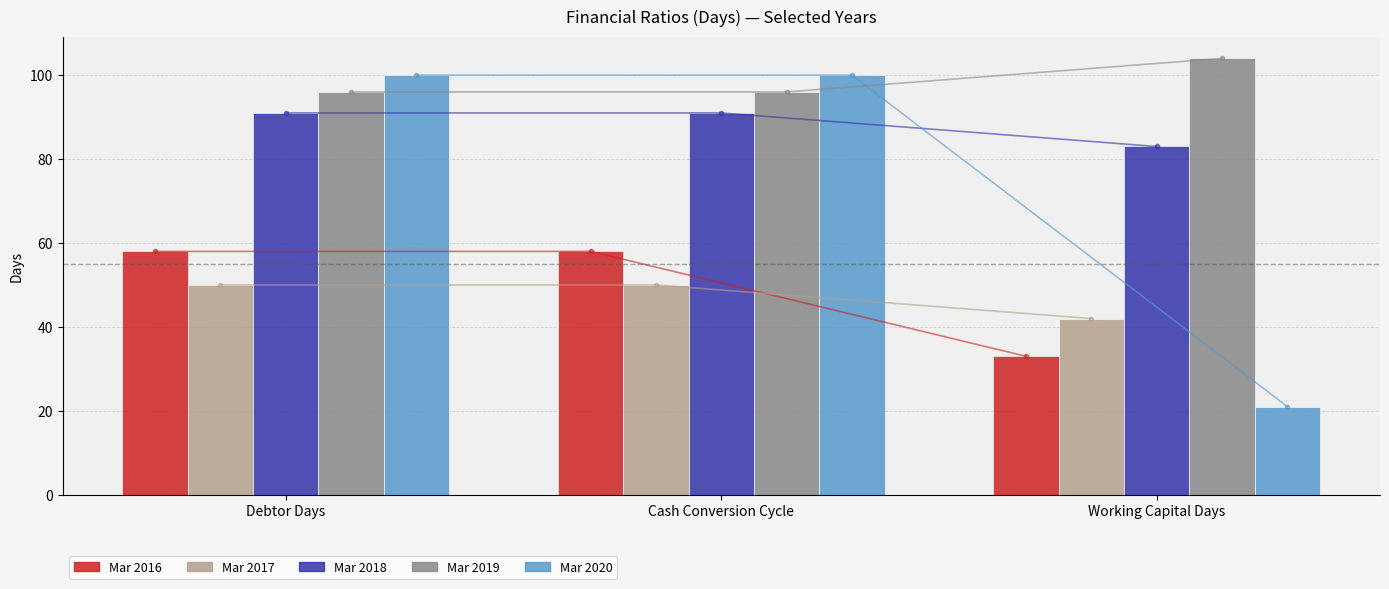

What is the spread (max minus min) of values at Working Capital Days?

83